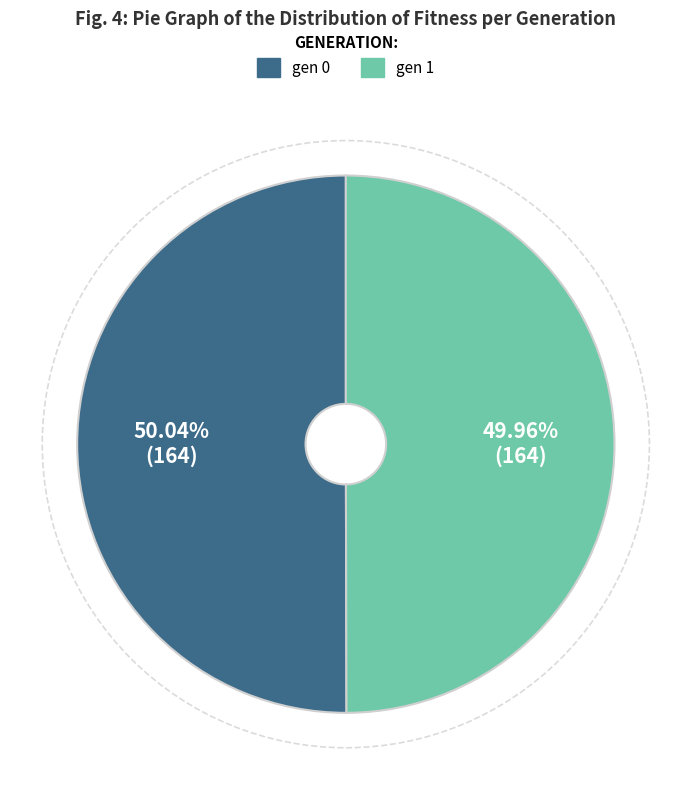

Combined, do gen 0 and gen 1 account for over 50%?

Yes